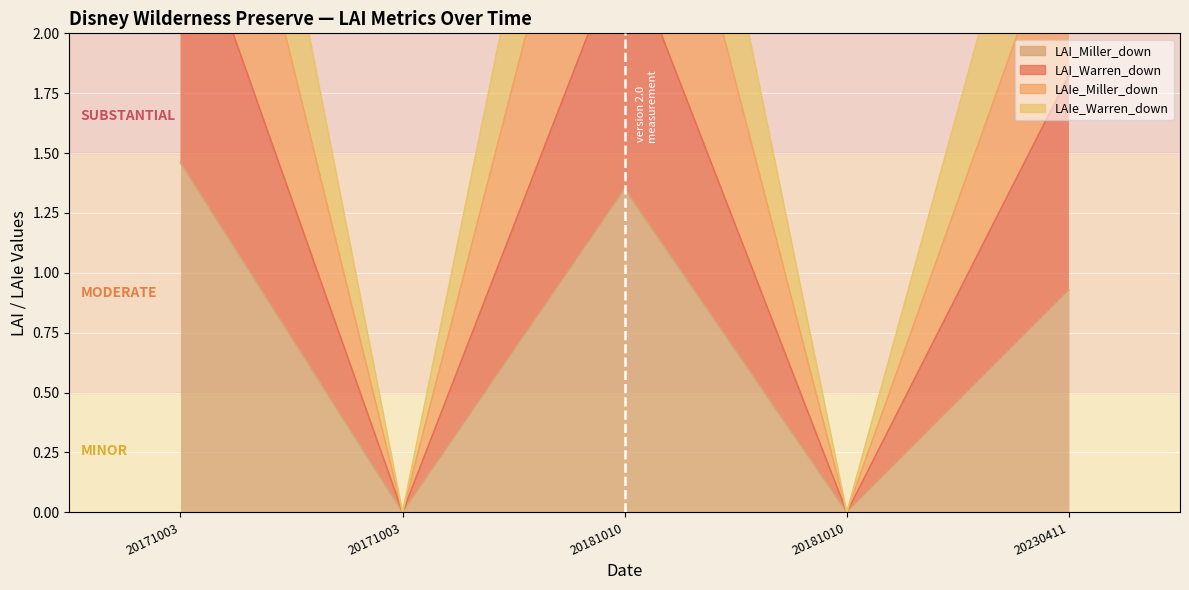

What position from the right is 20171003T163100Z?

4